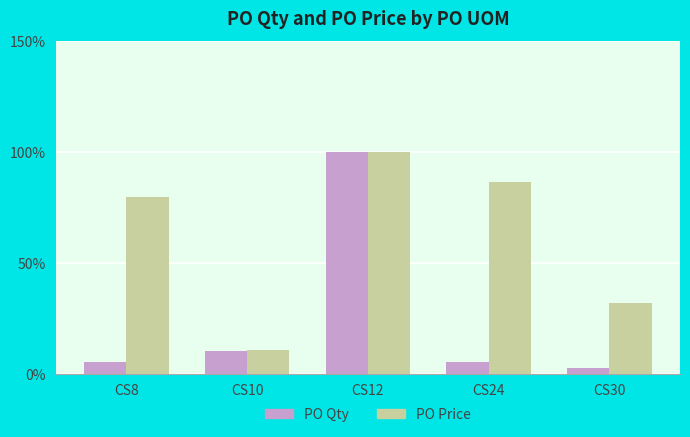

Rank the series at CS24 from lowest to highest value.

PO Qty, PO Price